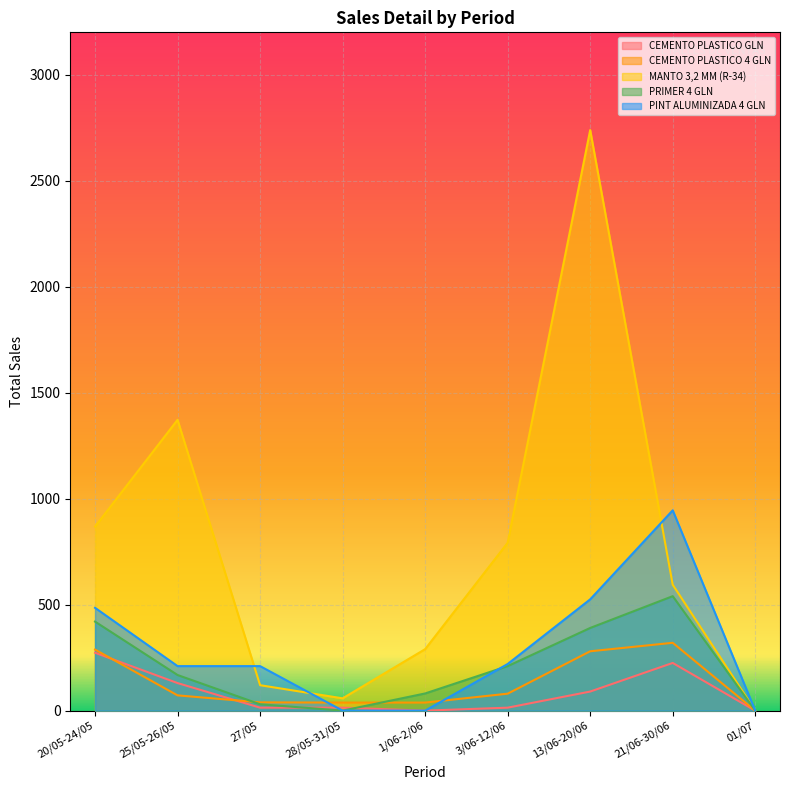

What is the difference between the maximum and minimum values in the MANTO 3,2 MM (R-34) series?

2739